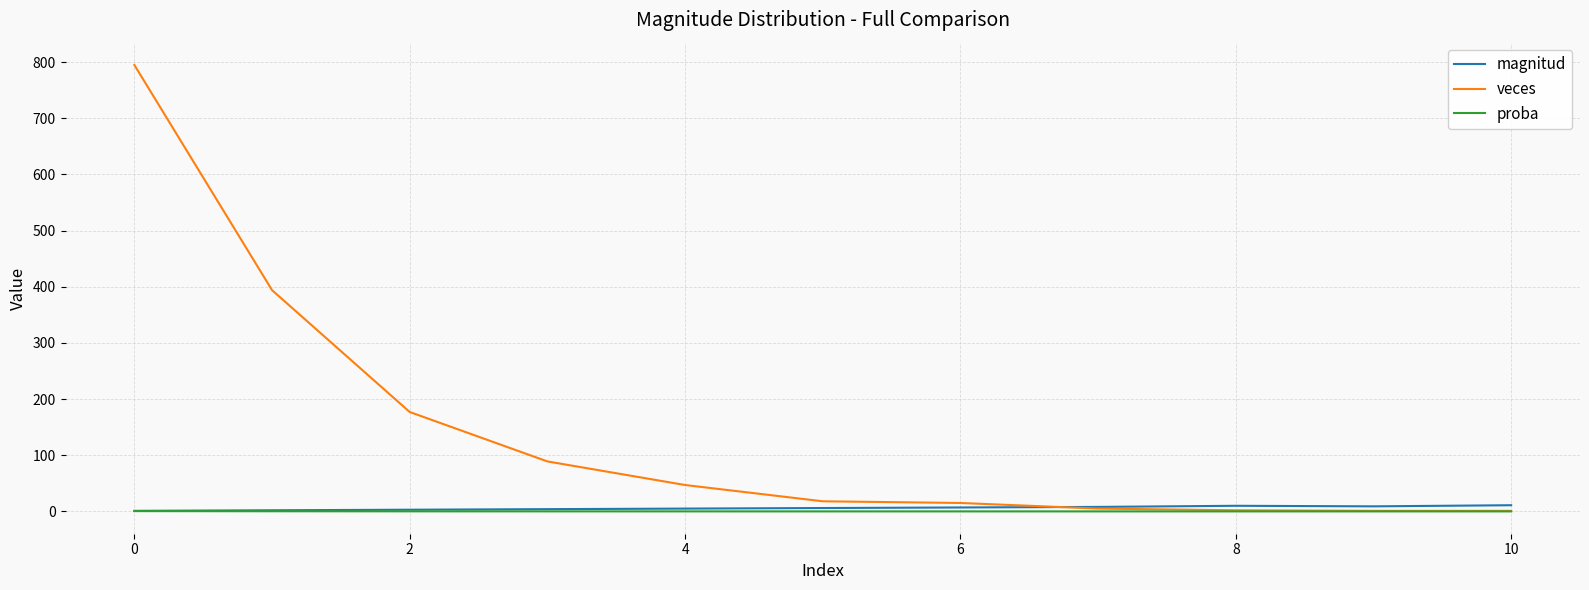

Which series has the largest total across all categories?

veces